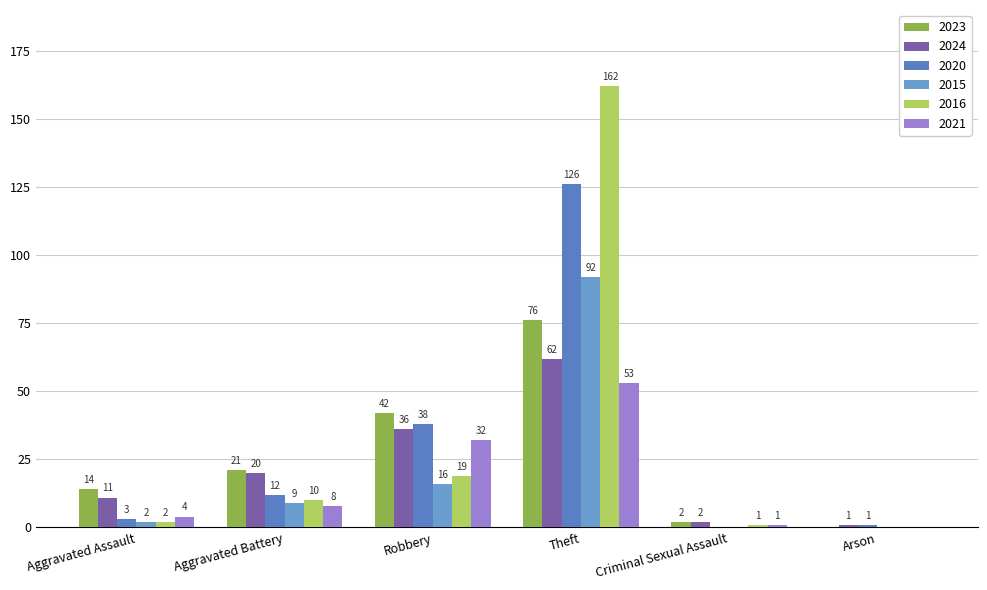

Is it true that 2023 equals 135 at Theft?

False